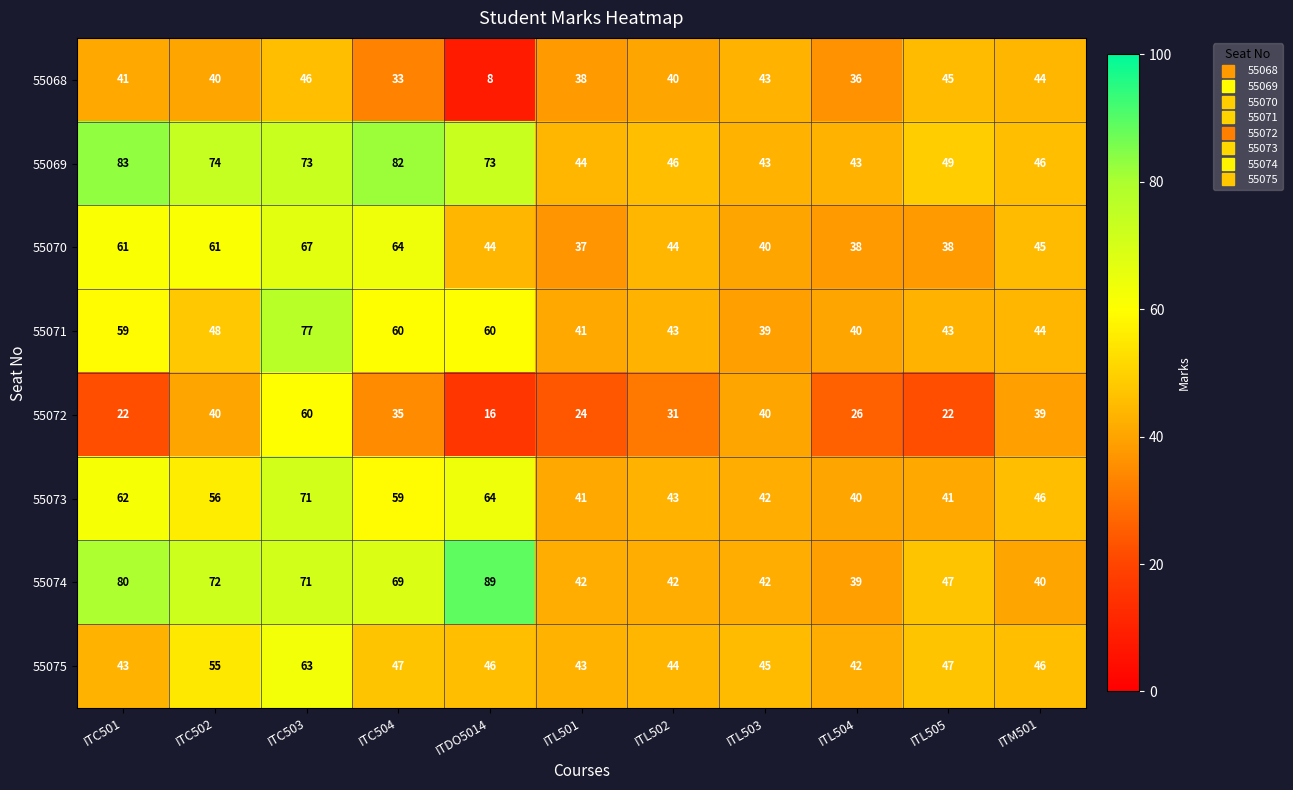

At which category does the chart reach its minimum across all series?

ITDO5014